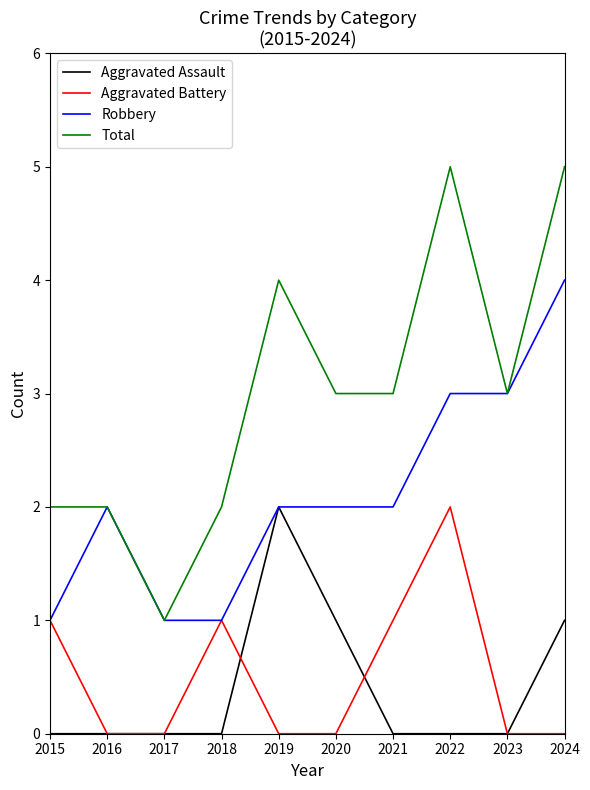

Does the chart display data point markers on the line(s)?

No